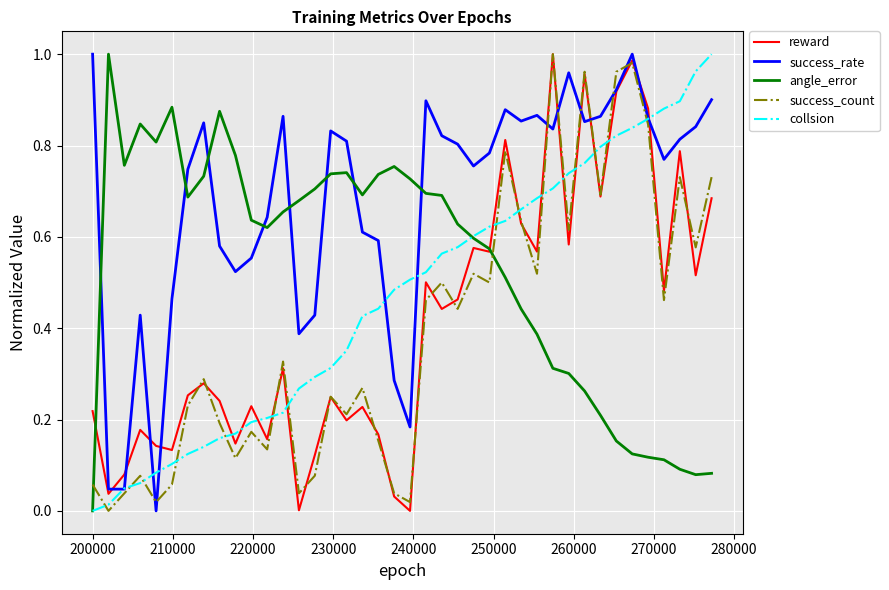

Which series has the largest total across all categories?

success_rate